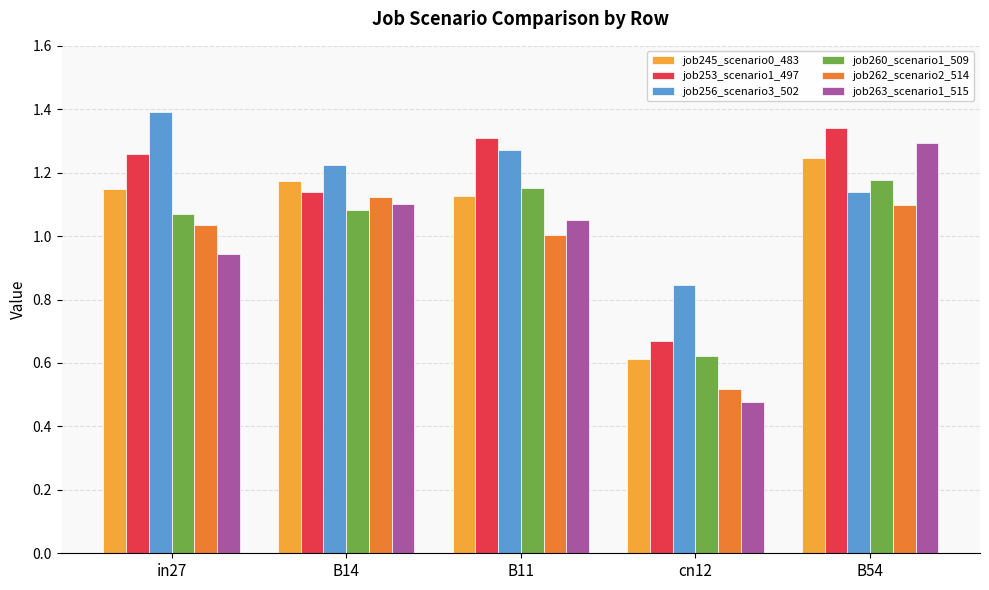

What is the label of the 3rd bar from the right?

B11